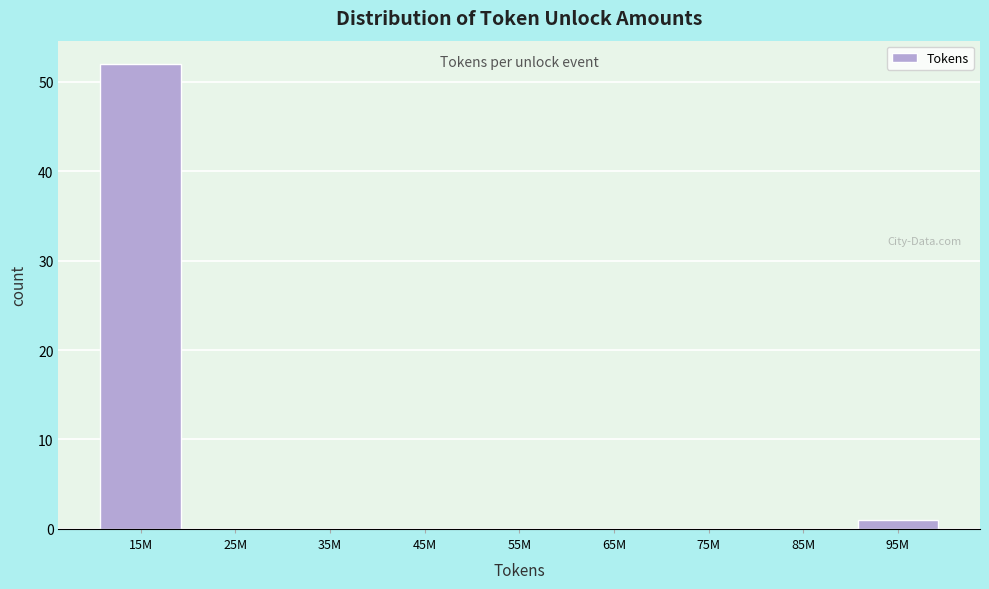

Reading right to left, list all the values displayed in this chart.

95M=1	85M=0	75M=0	65M=0	55M=0	45M=0	35M=0	25M=0	15M=52